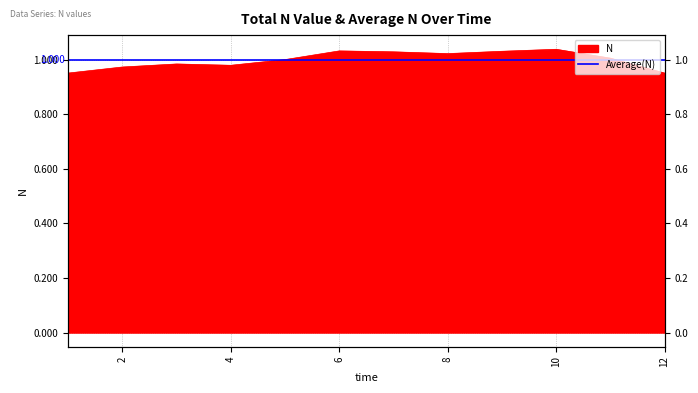

At which label is the value closest to 0?

1